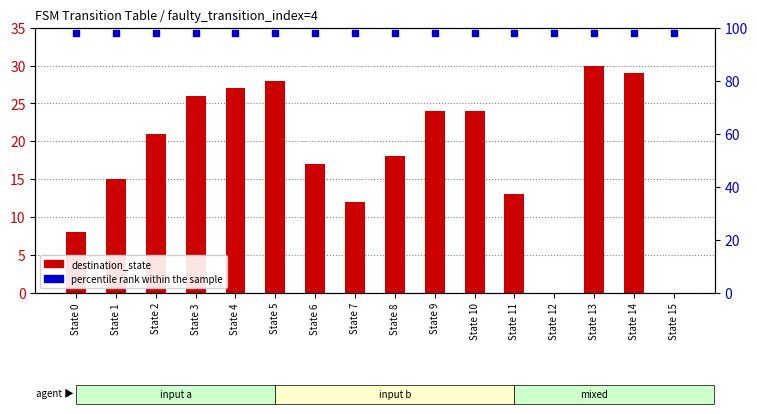

Which series reaches the maximum Y coordinate?

percentile rank within the sample